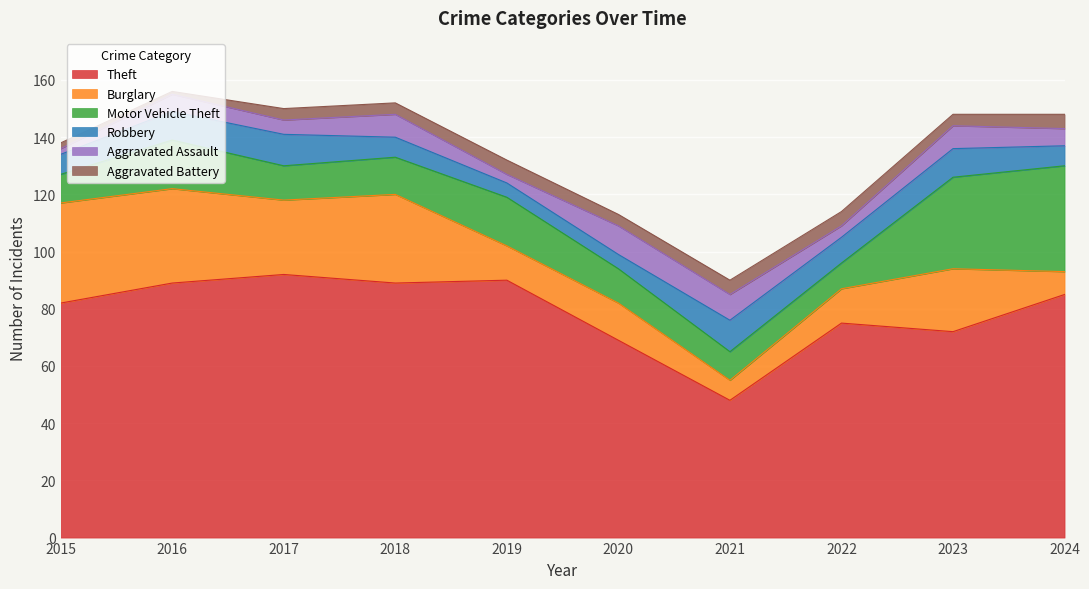

At how many categories does at least one series exceed 46?

10